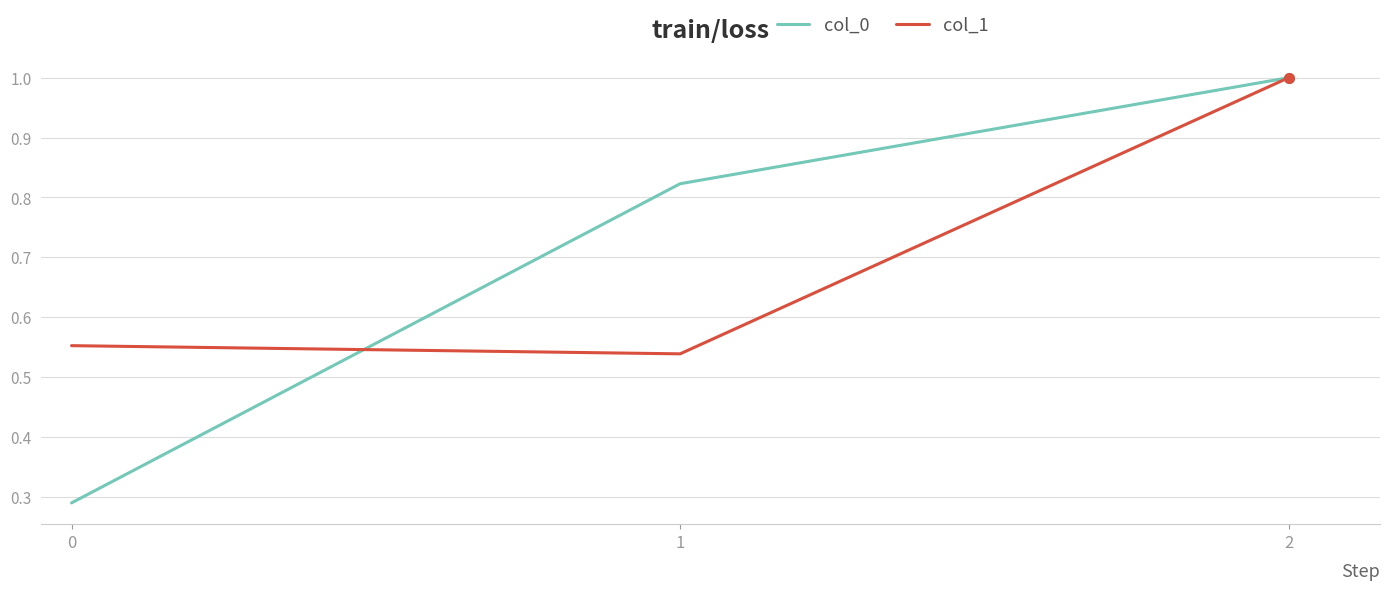

Is it true that col_0 equals 1.0 at 2?

True